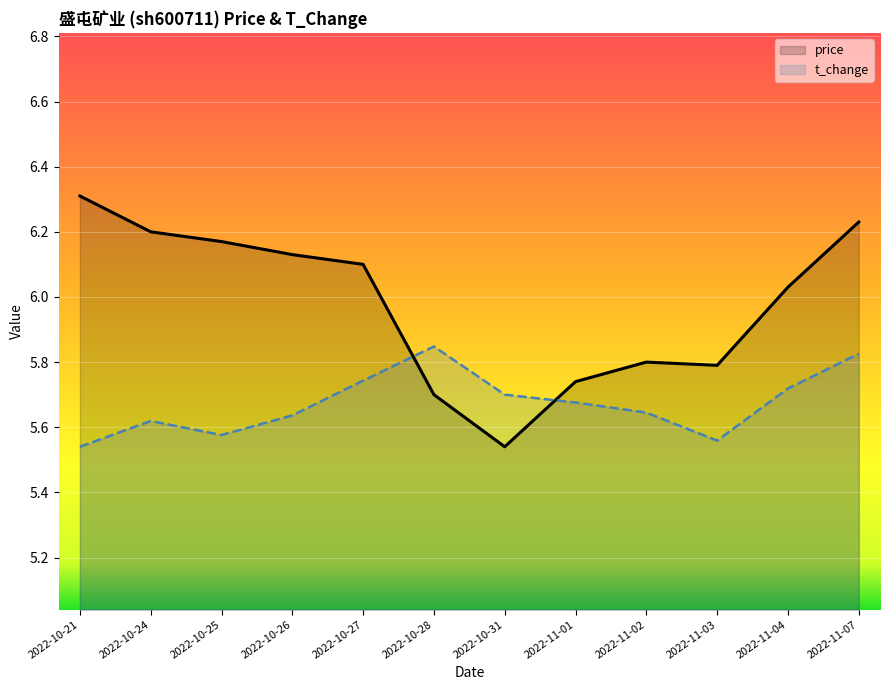

True or false: price has a value of 5.5 at 2022-10-31.

True